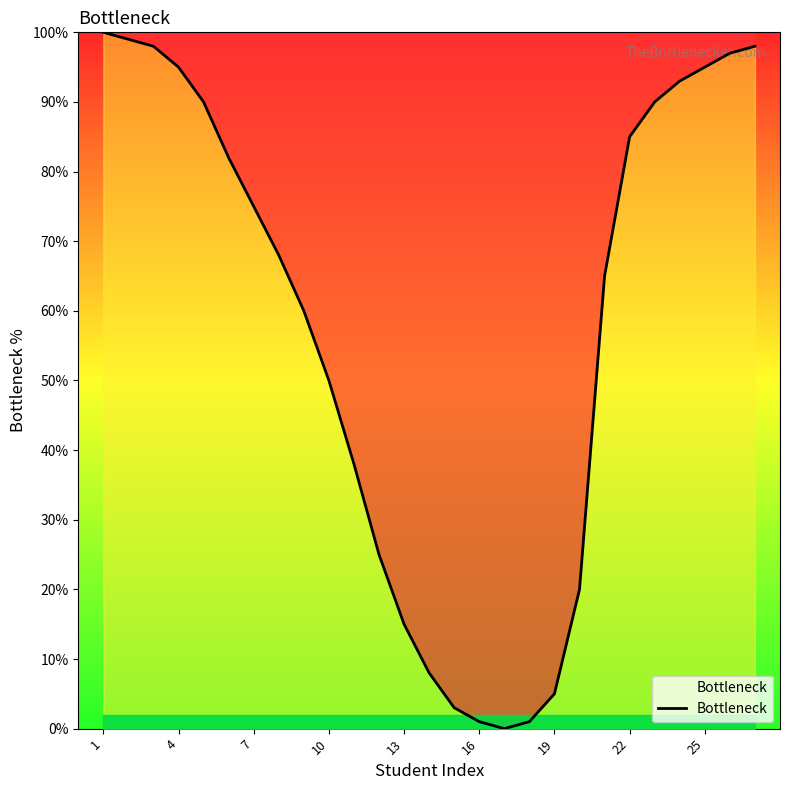

What is the maximum value shown in the chart?

100